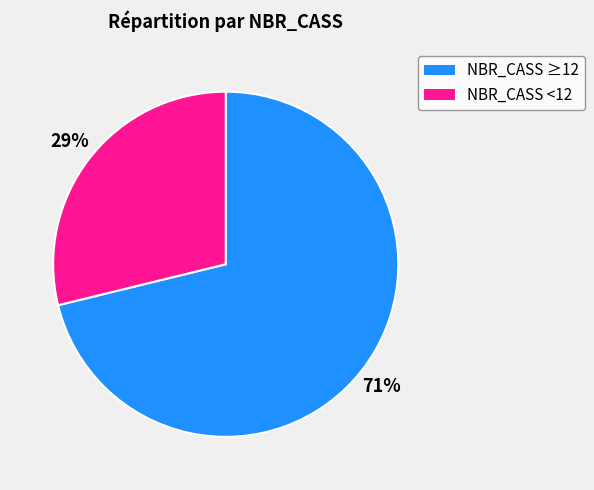

Is there any slice that represents more than half of the pie?

Yes